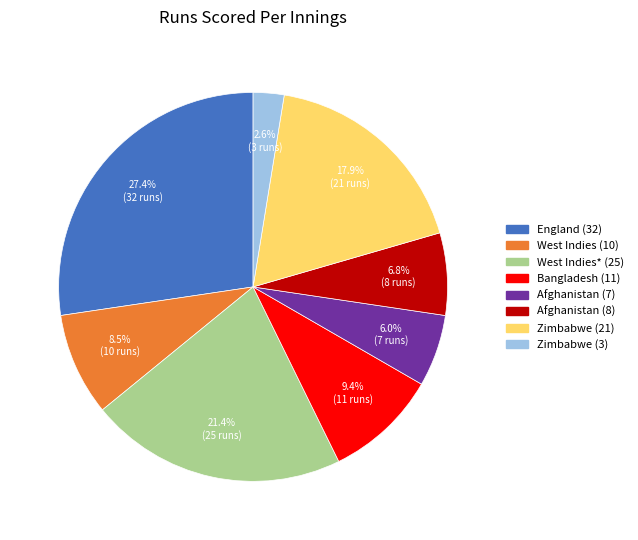

What is the ratio of the value at Afghanistan (7) to the value at Zimbabwe (21)?

0.3